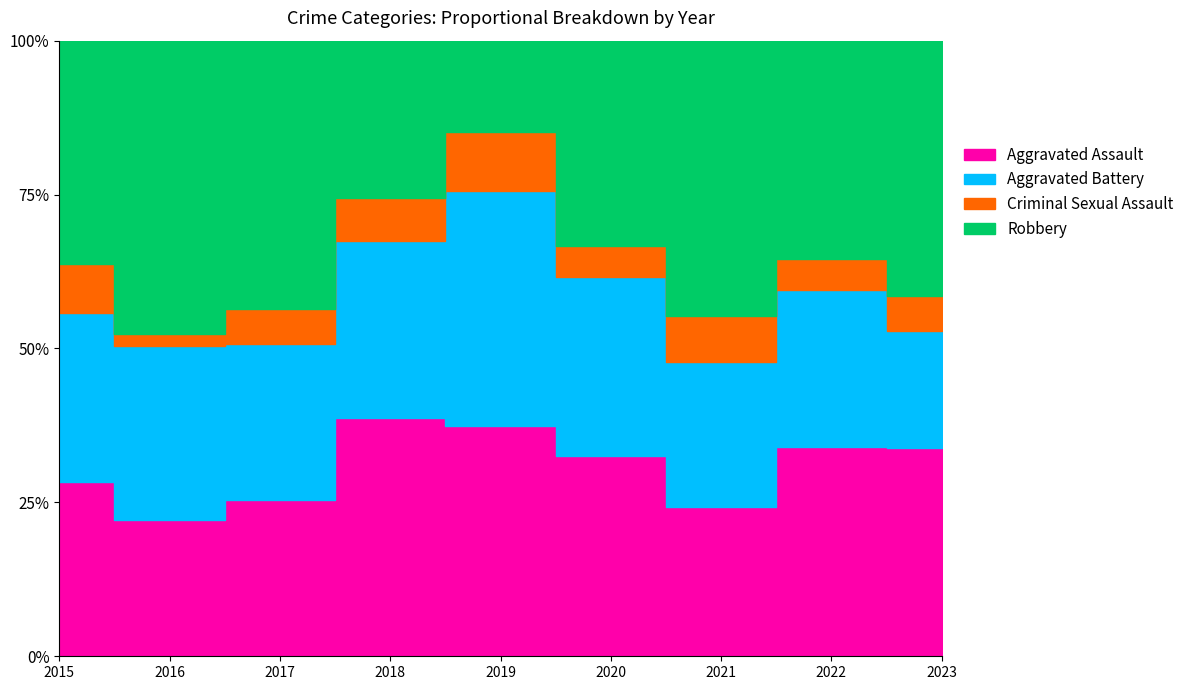

Where does the Criminal Sexual Assault series first go above 8?

2015